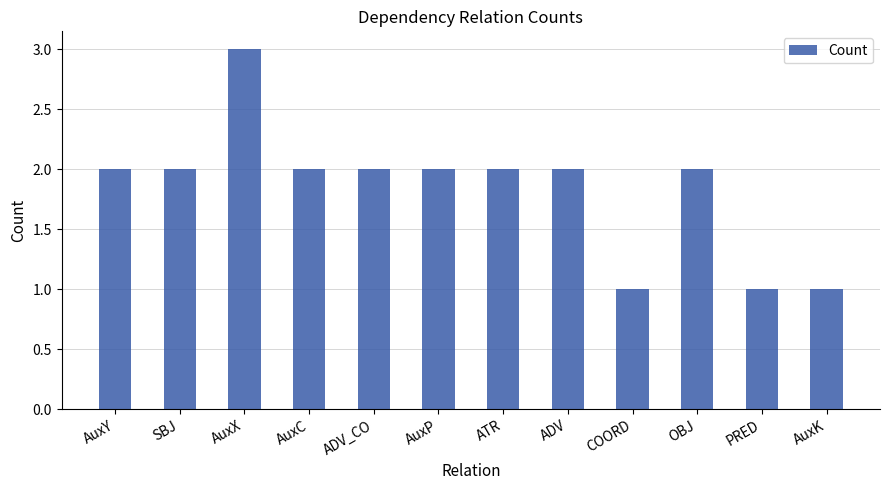

Reading right to left, list all the values displayed in this chart.

AuxK=1	PRED=1	OBJ=2	COORD=1	ADV=2	ATR=2	AuxP=2	ADV_CO=2	AuxC=2	AuxX=3	SBJ=2	AuxY=2